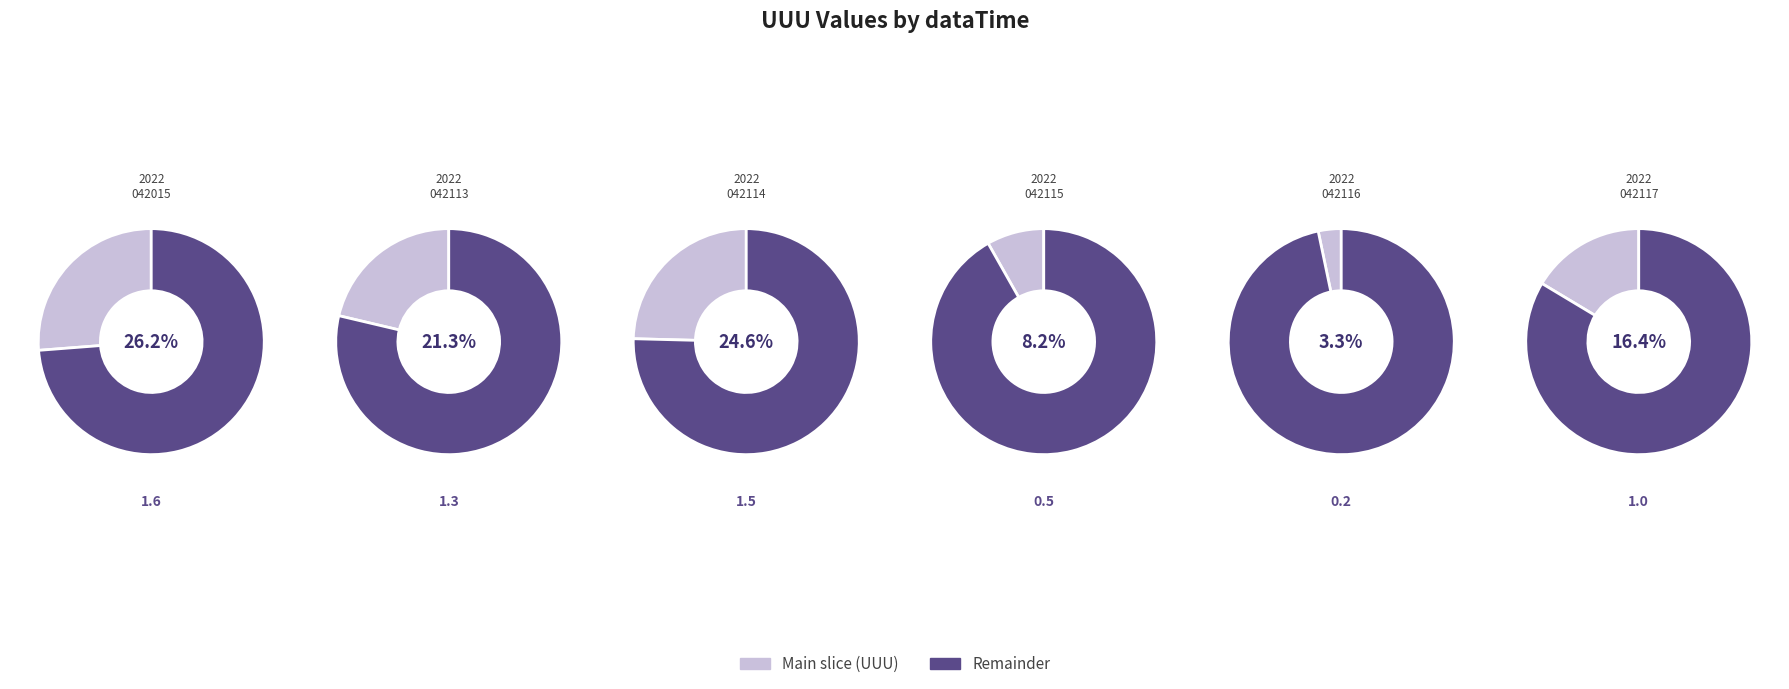

Is it true that 2022042015 is 26% of the pie?

True